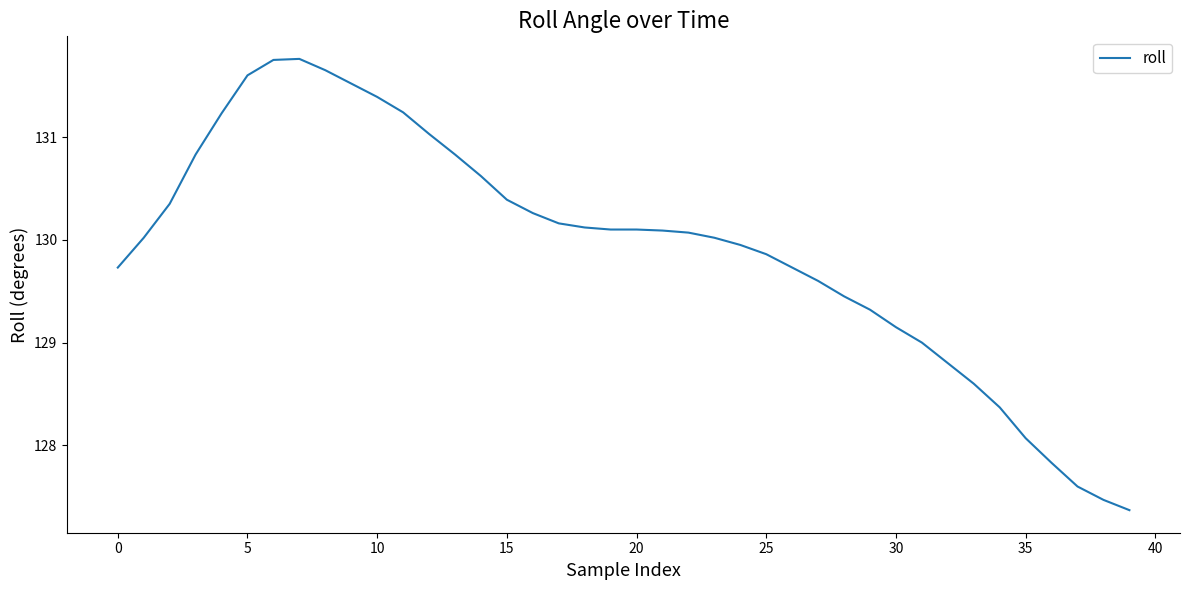

What is the difference between the maximum and minimum values?

4.4